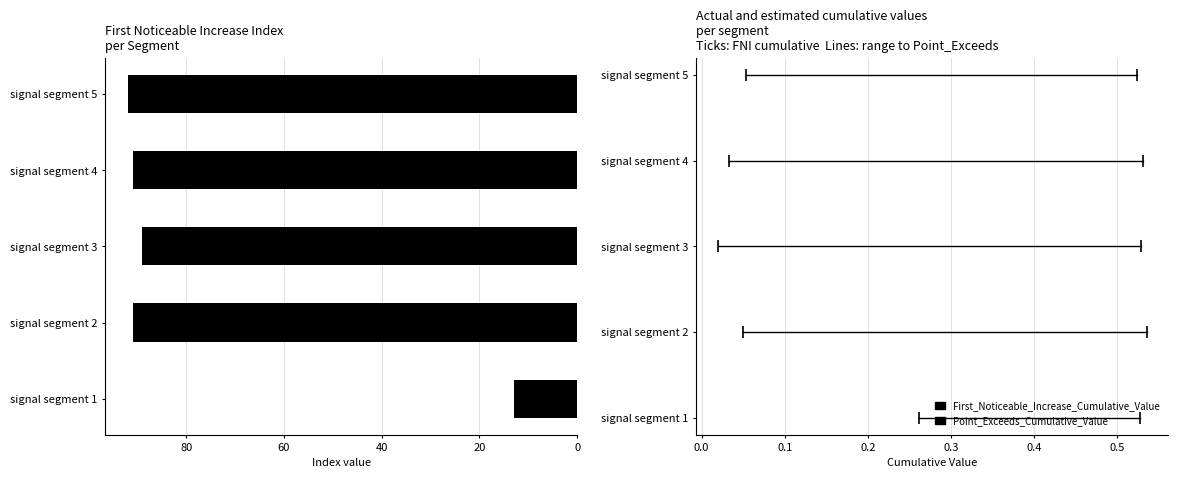

Are the bars grouped side by side (vs. stacked)?

No